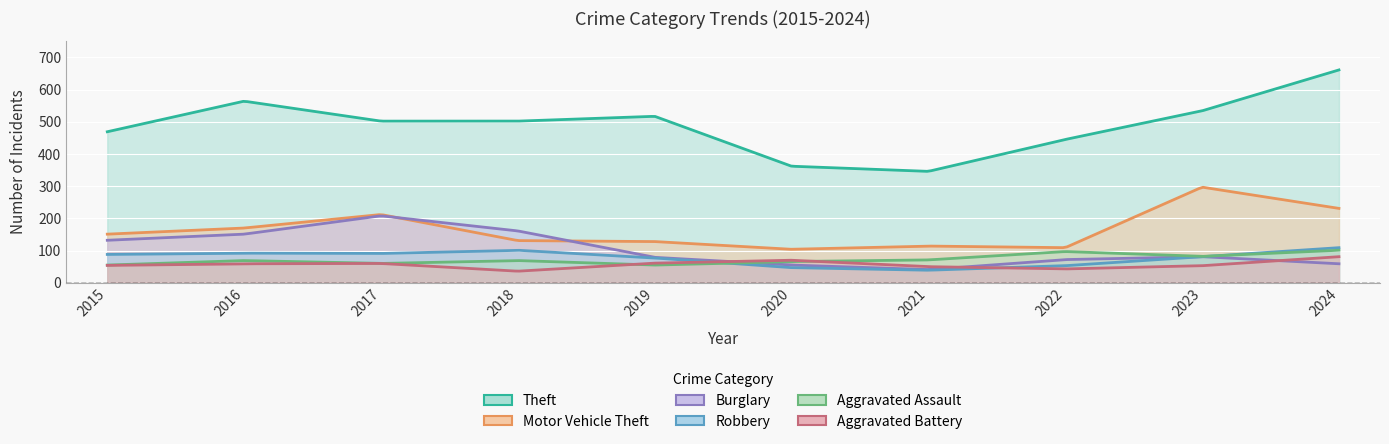

Count the number of data series in this chart.

6